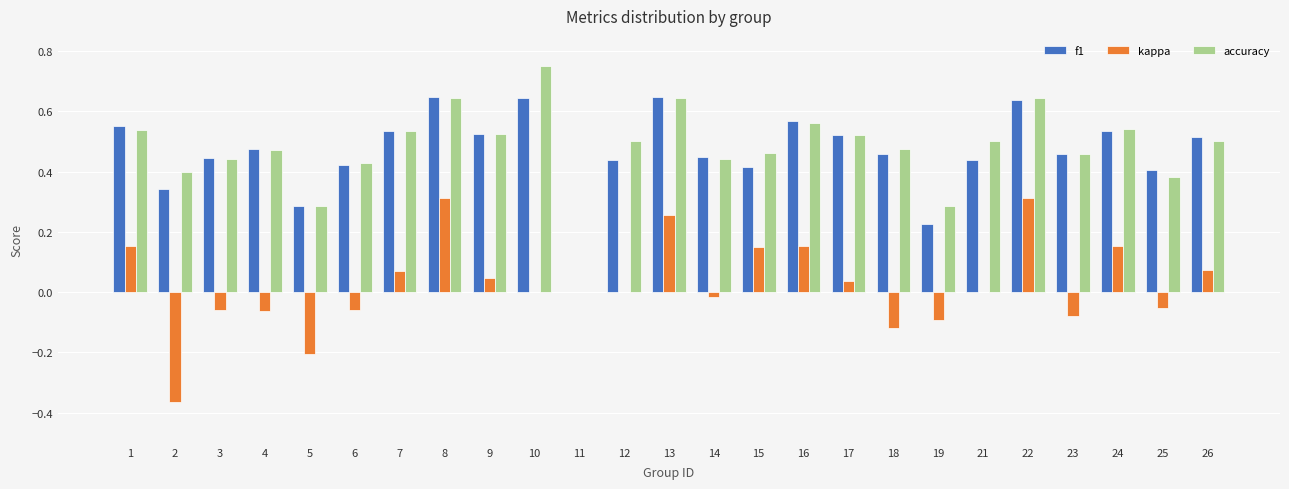

What is the total value across all series at 21?

0.9